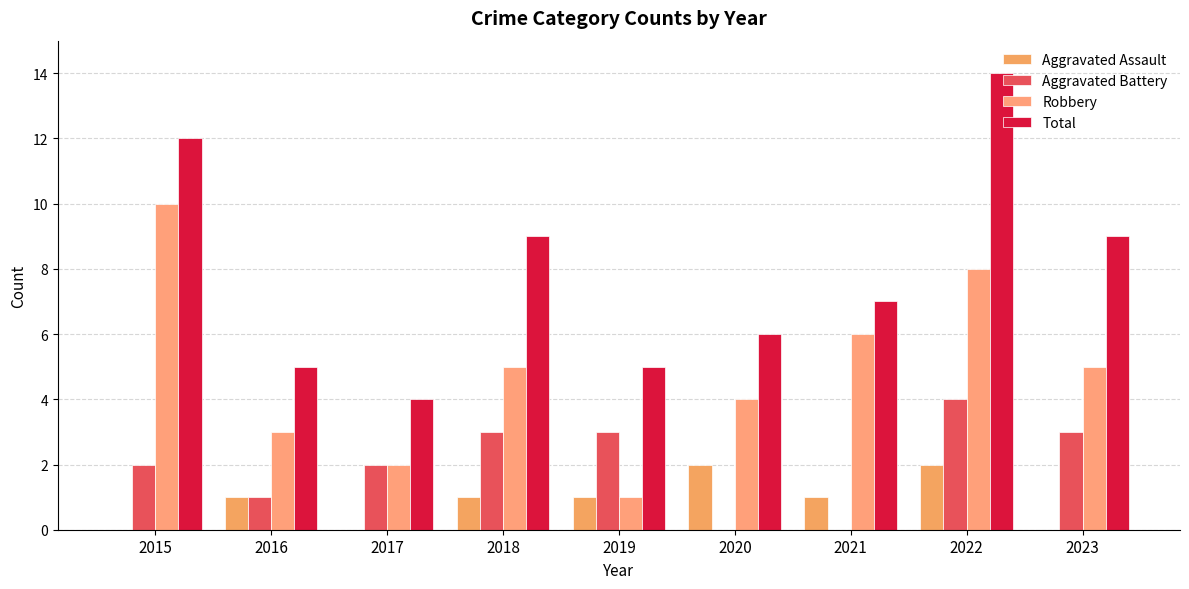

Where is Aggravated Battery nearest to the value 2?

2015